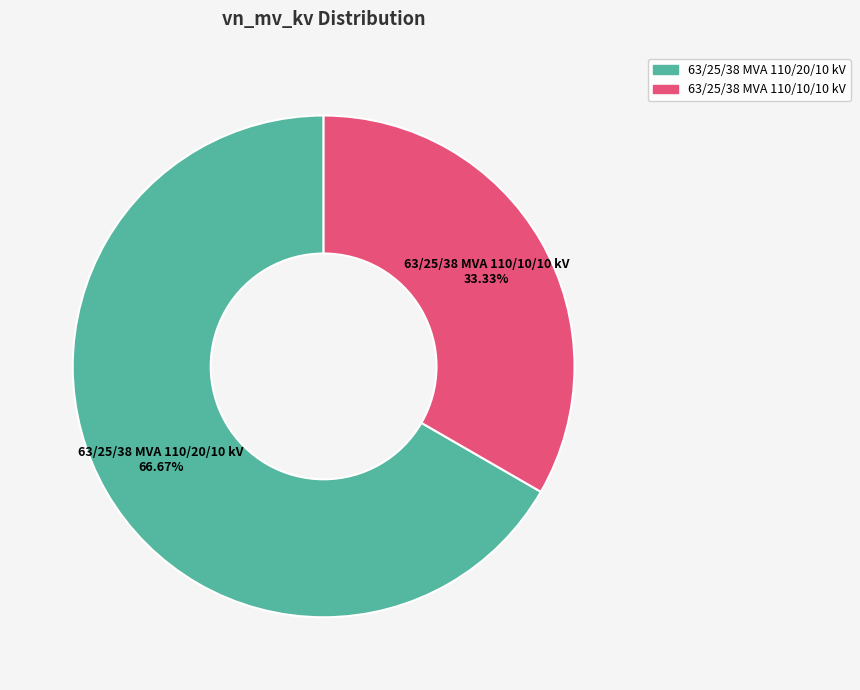

Between 63/25/38 MVA 110/20/10 kV and 63/25/38 MVA 110/10/10 kV, which is larger?

63/25/38 MVA 110/20/10 kV